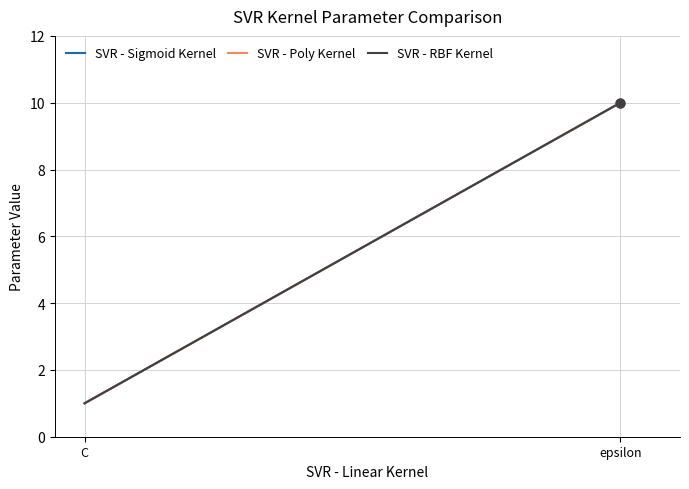

At how many categories does at least one series exceed 7?

1